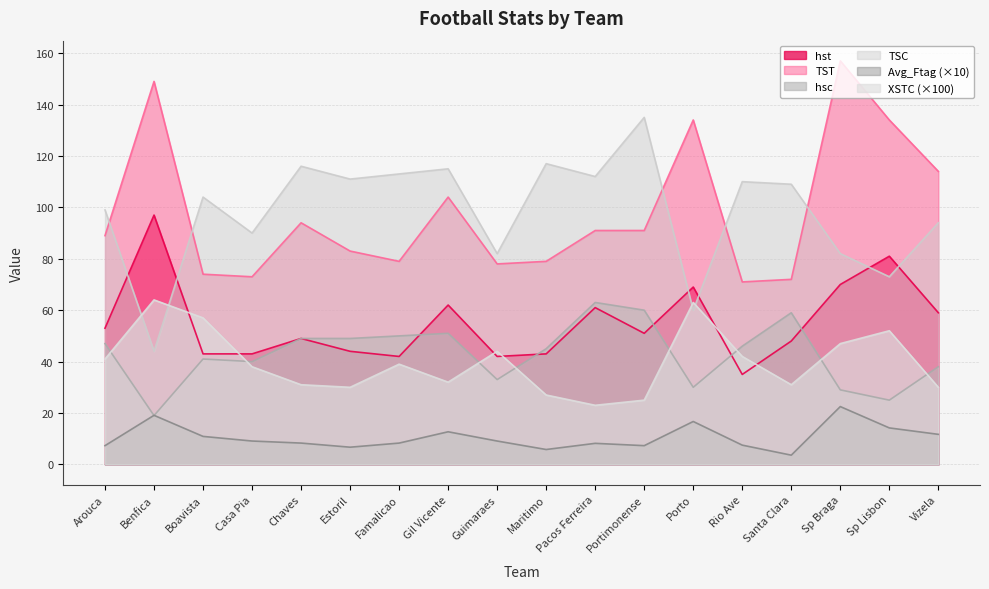

What is the label of the 1st point from the left?

Arouca